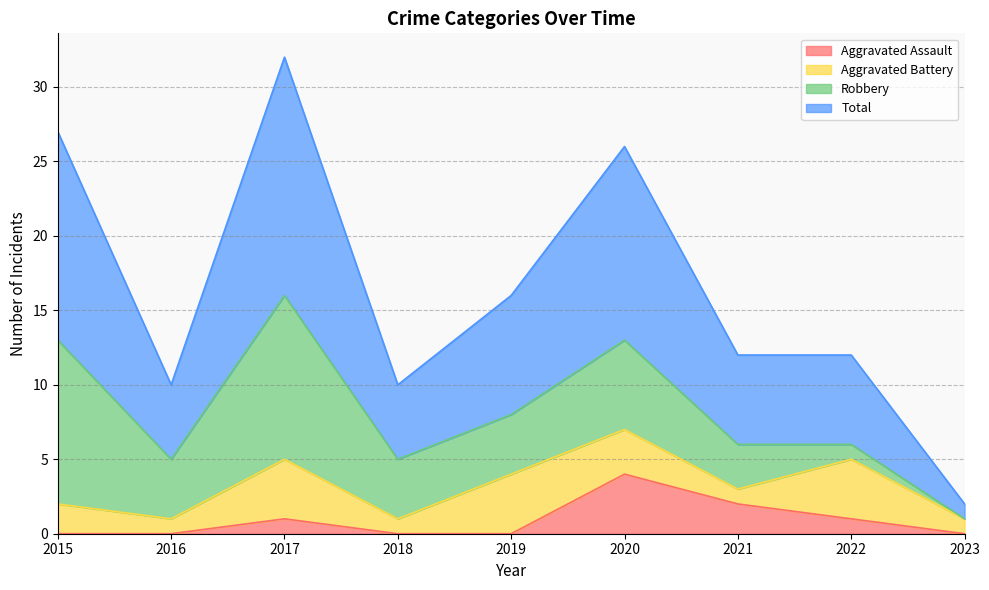

How many lines are shown in the chart?

4